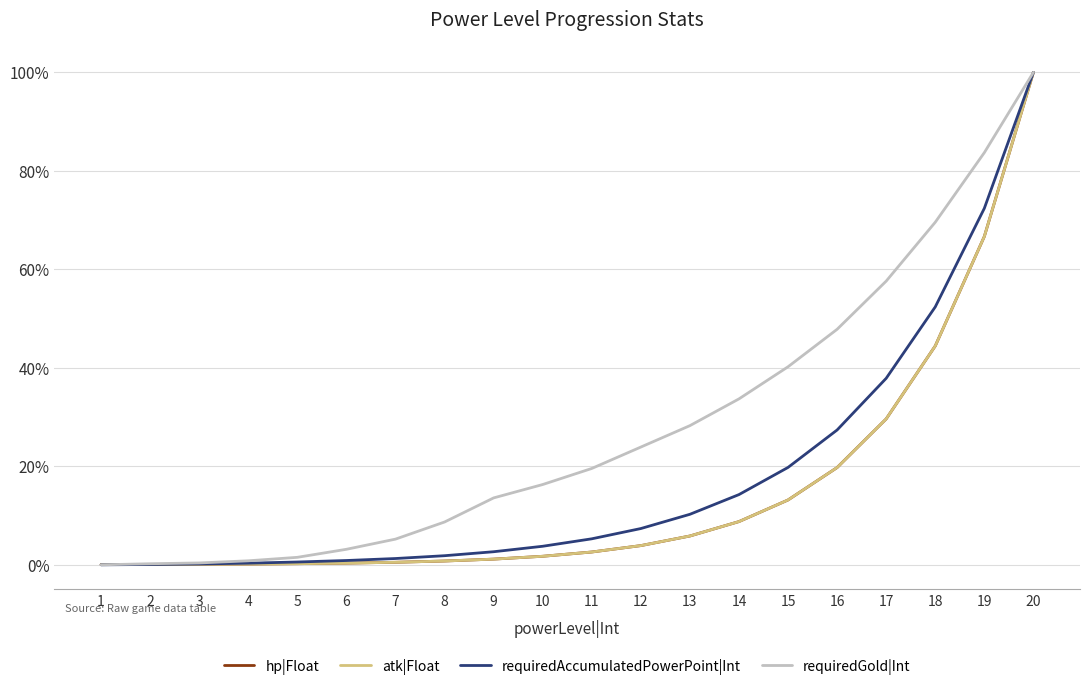

True or false: requiredAccumulatedPowerPoint|Int has a value of 7.4 at 12.

True